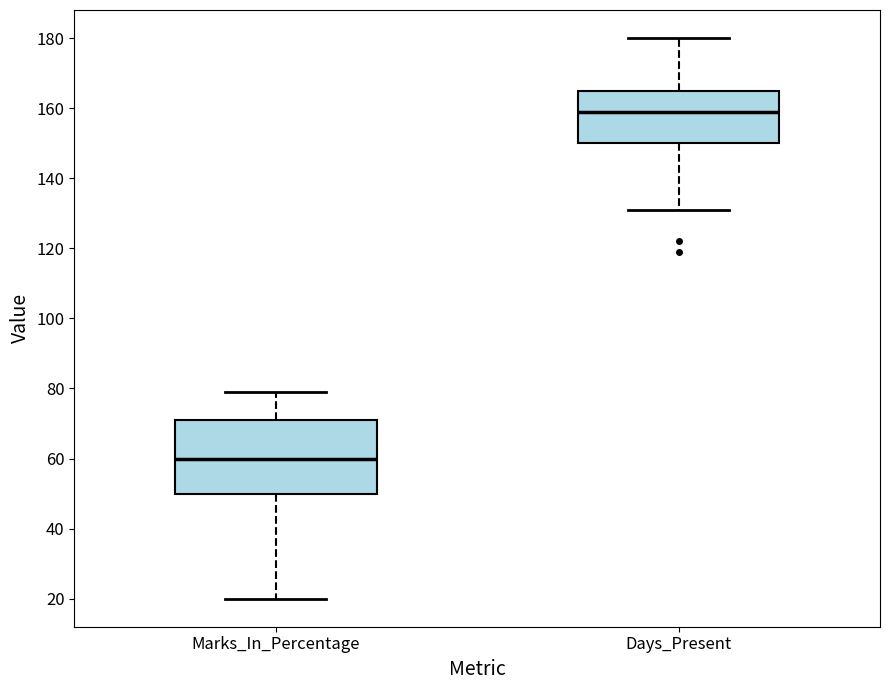

Where is the upper edge of the box for Days_Present on the y-axis? The values are not printed on the chart, so give them approximately, as read against the axis.

166